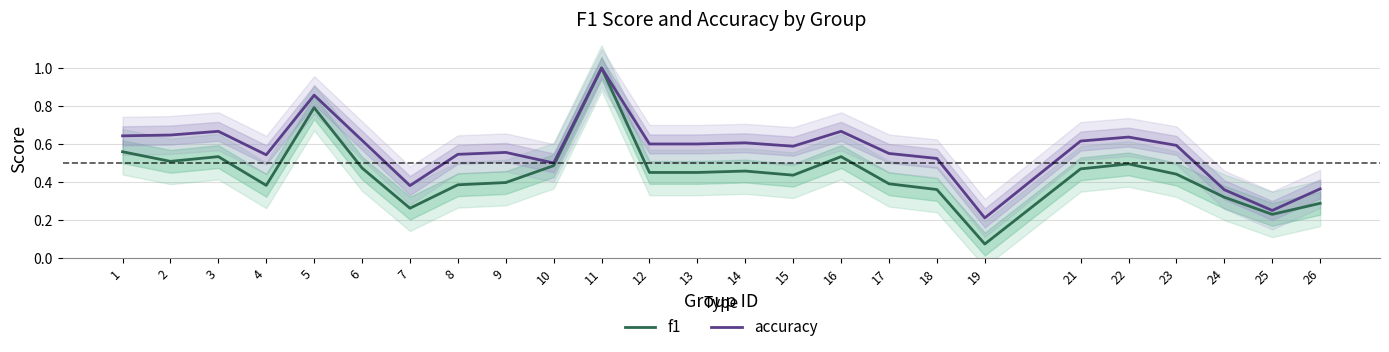

What is the value of the f1 point at the 24th from the left?

0.2